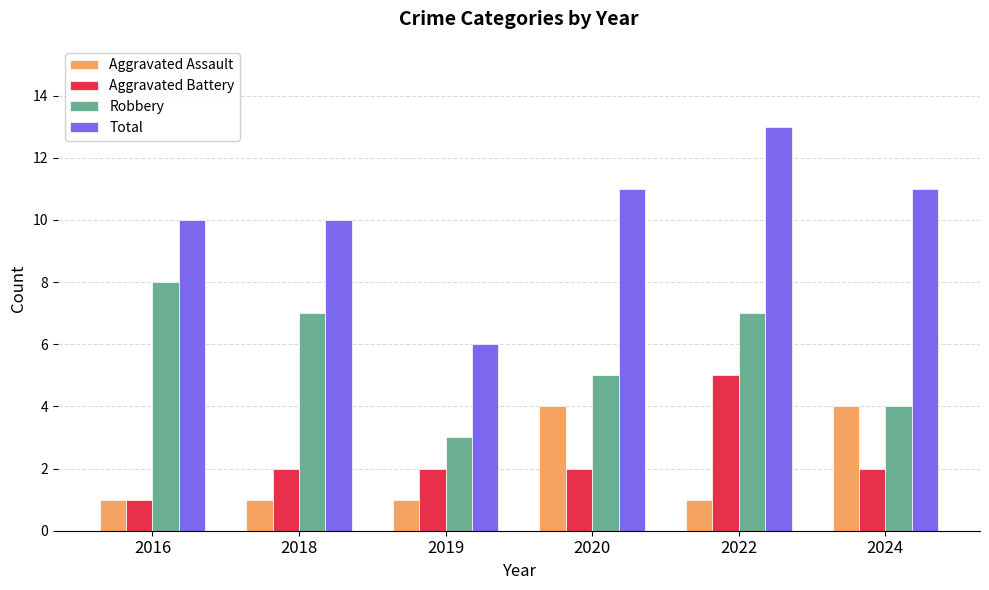

What are all the series names shown in the legend?

Aggravated Assault, Aggravated Battery, Robbery, Total